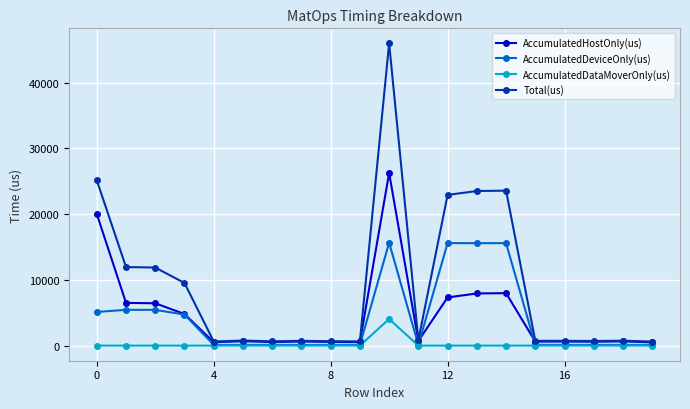

Which series has the largest total across all categories?

Total(us)